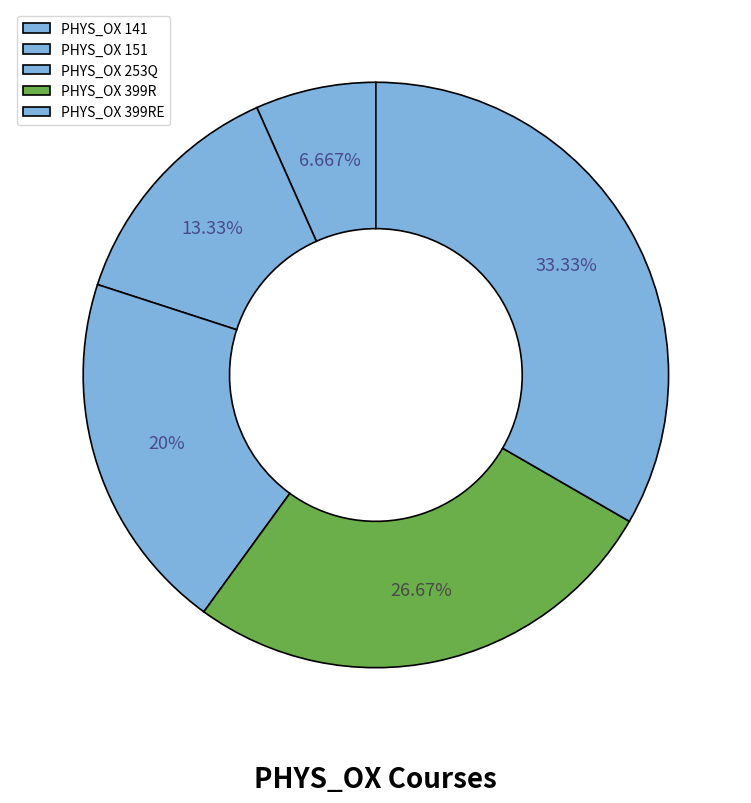

What portion of the pie excludes PHYS_OX 399R?

73.3%